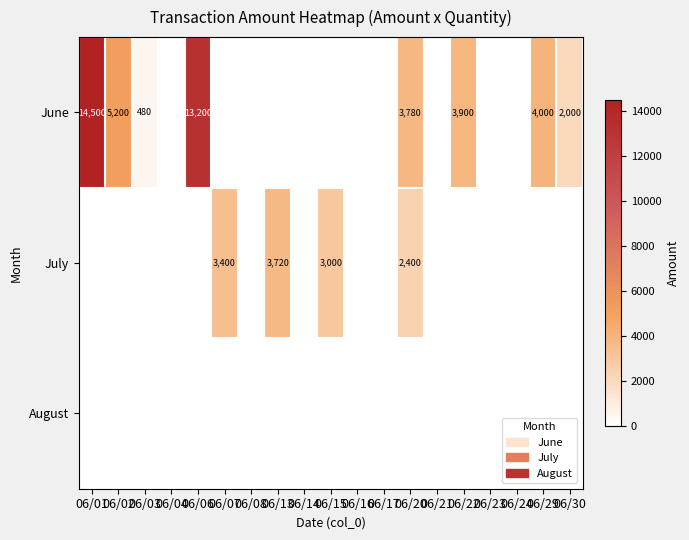

At which category does the chart reach its minimum across all series?

06/04